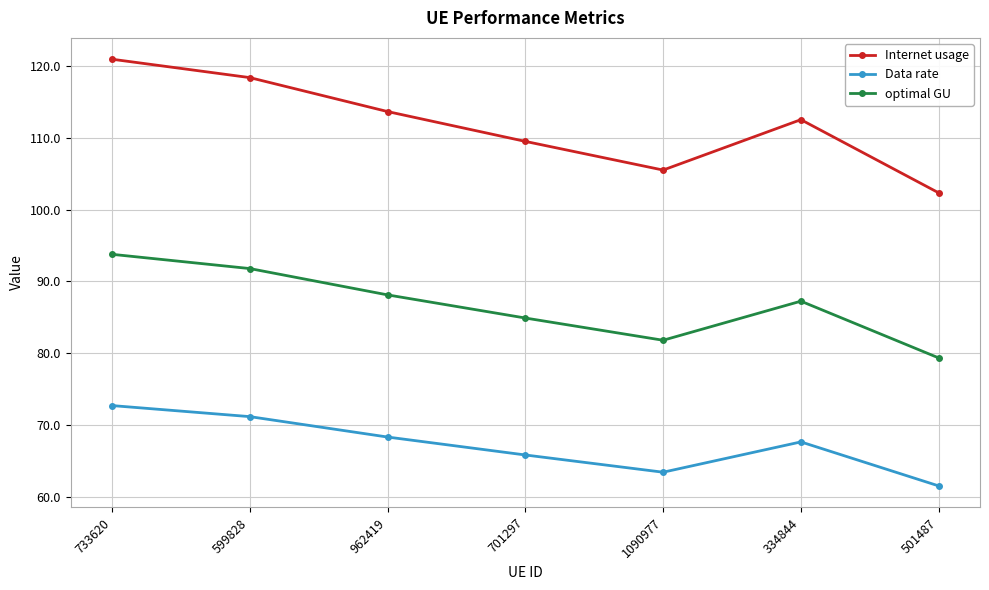

List the series in order of their peak value, lowest first.

Data rate, optimal GU, Internet usage